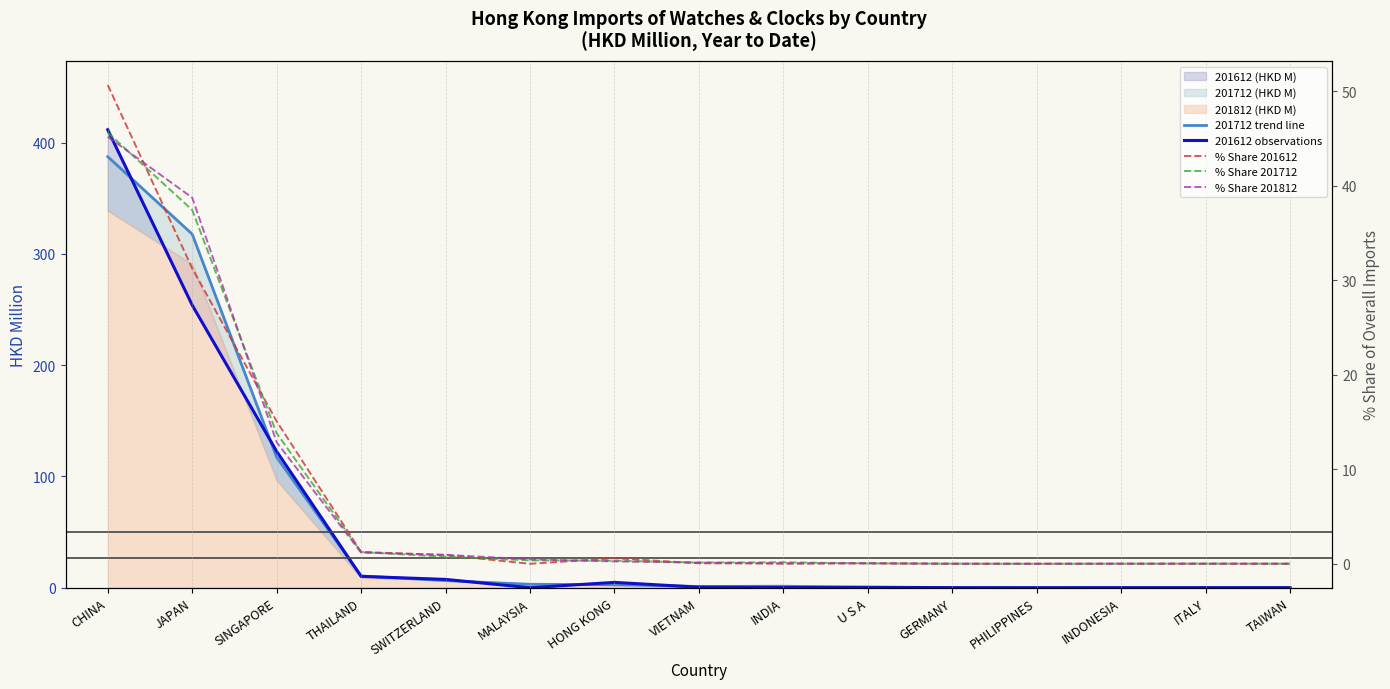

What is the label of the 12th point from the left?

PHILIPPINES